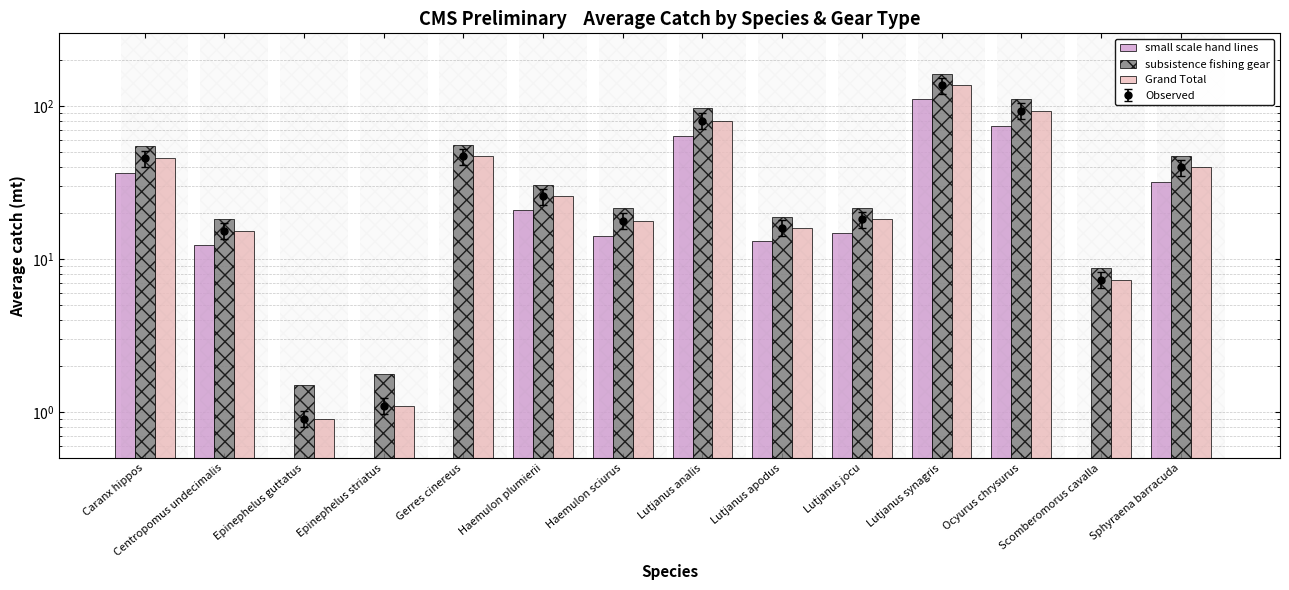

The small scale hand lines series shows 14.9 at Caranx hippos. True or false?

False